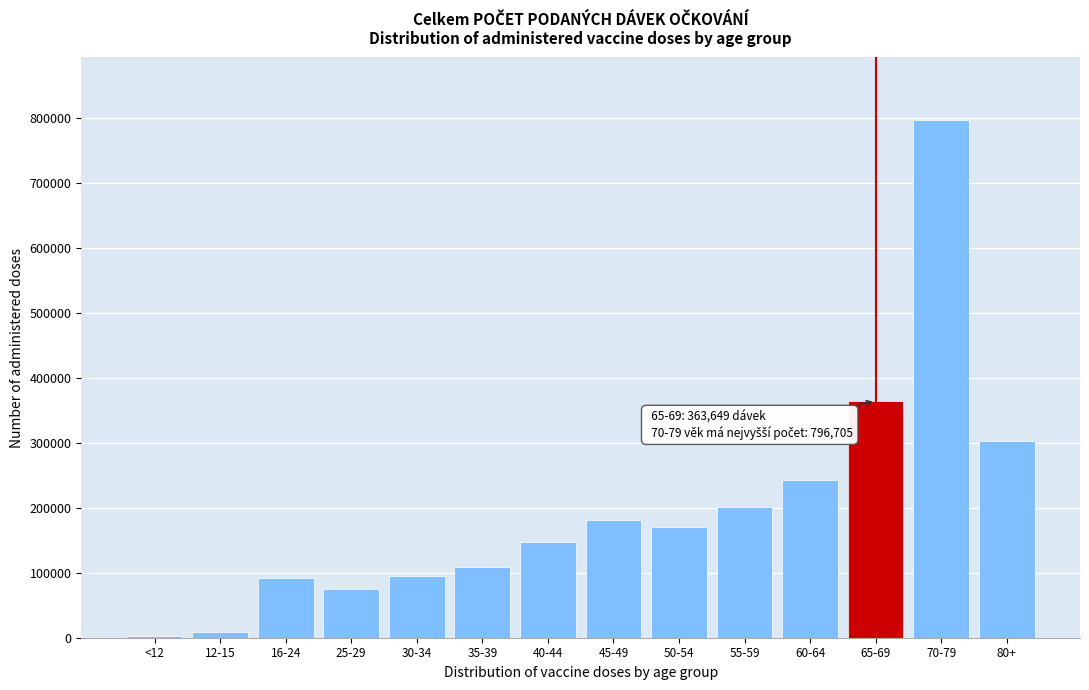

What is the greatest value displayed?

796705